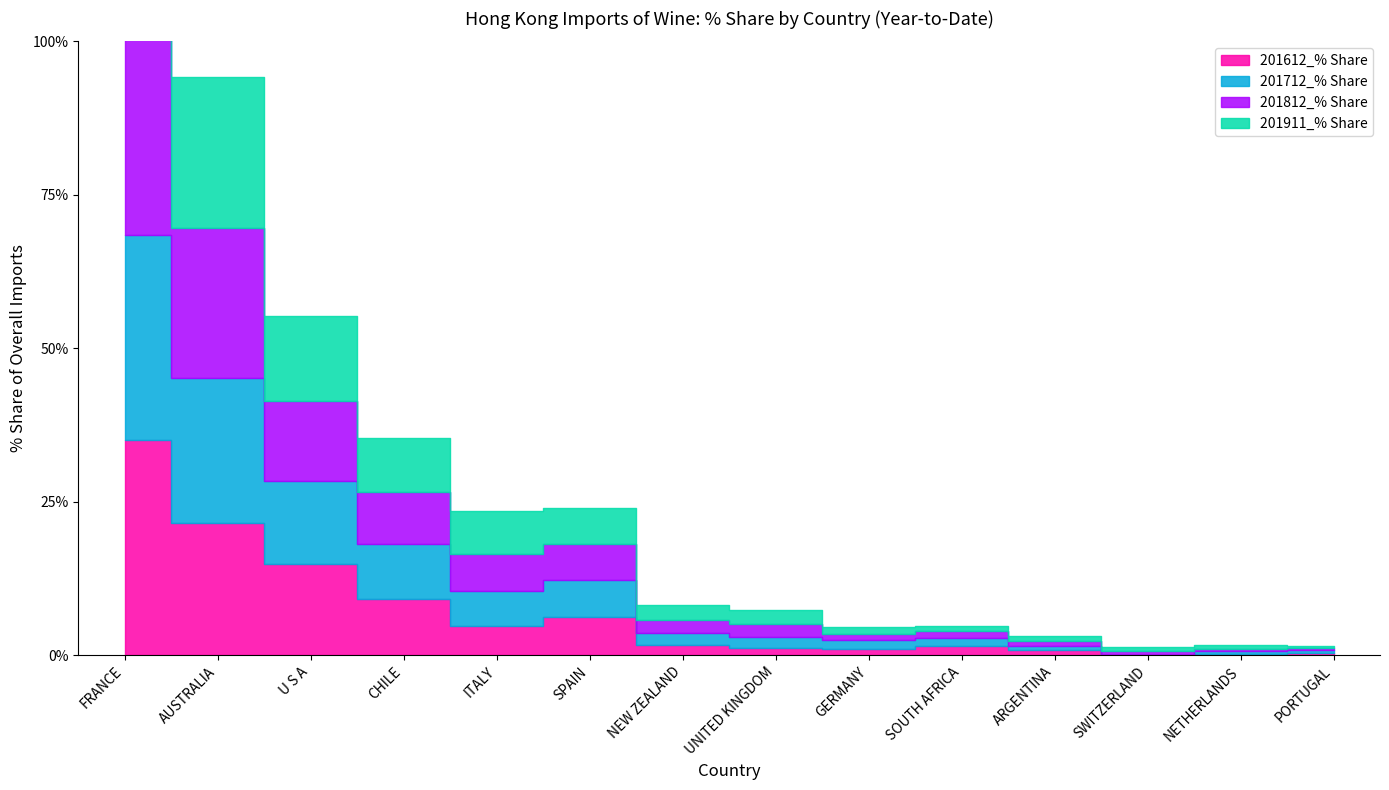

At which label is 201812_% Share closest to 16?

U S A